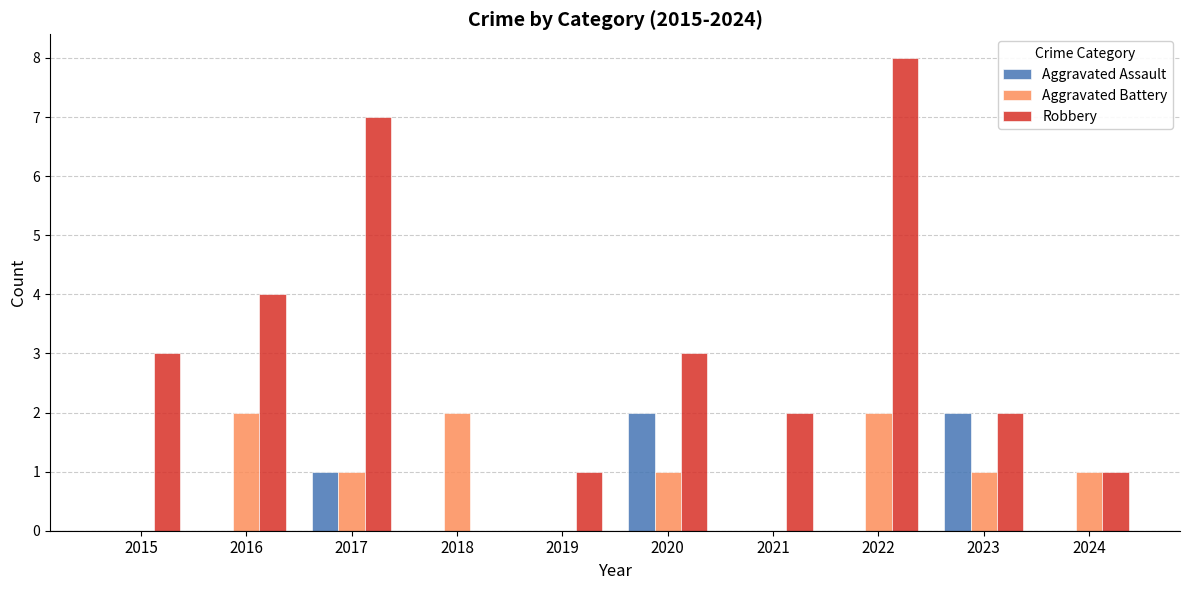

Between 2016 and 2019, which series saw the biggest shift?

Robbery